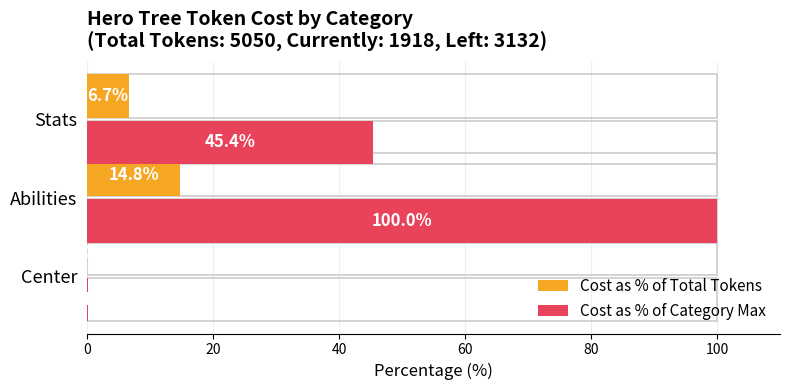

What is the value of the Cost as % of Total Tokens bar at the 3rd from the left?

6.7